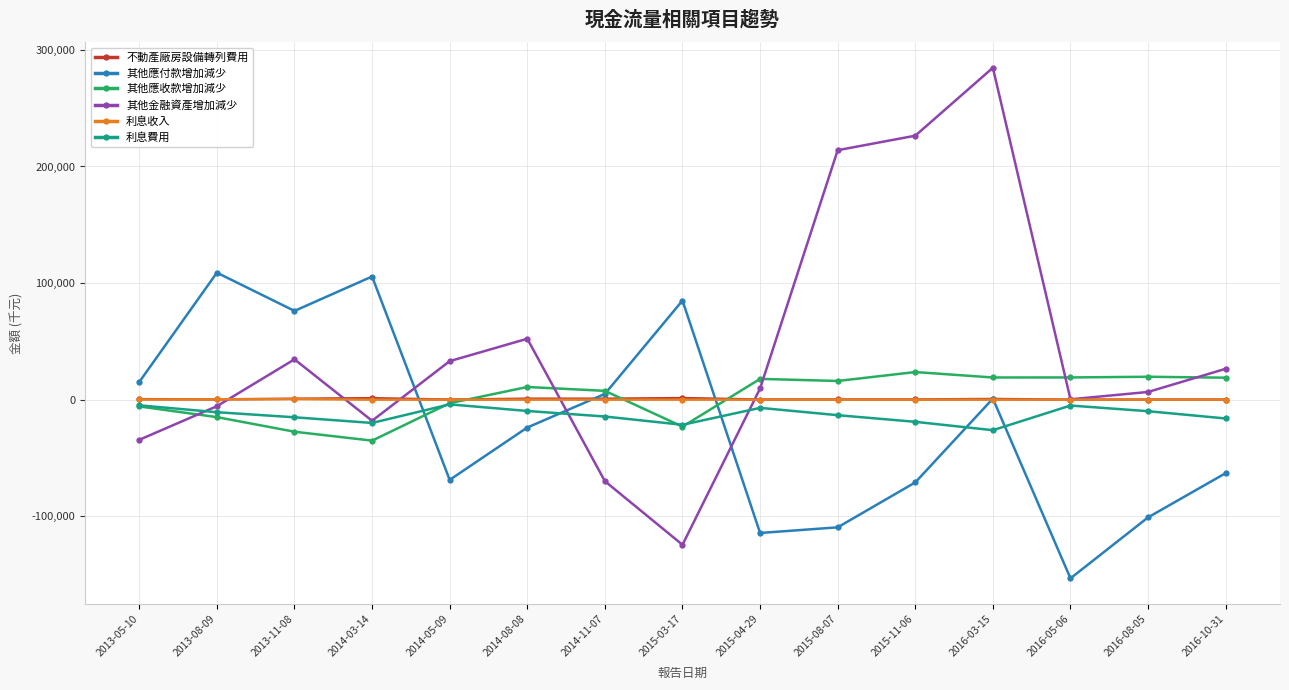

True or false: 其他應付款增加減少 has more than 0 interior local peaks.

True